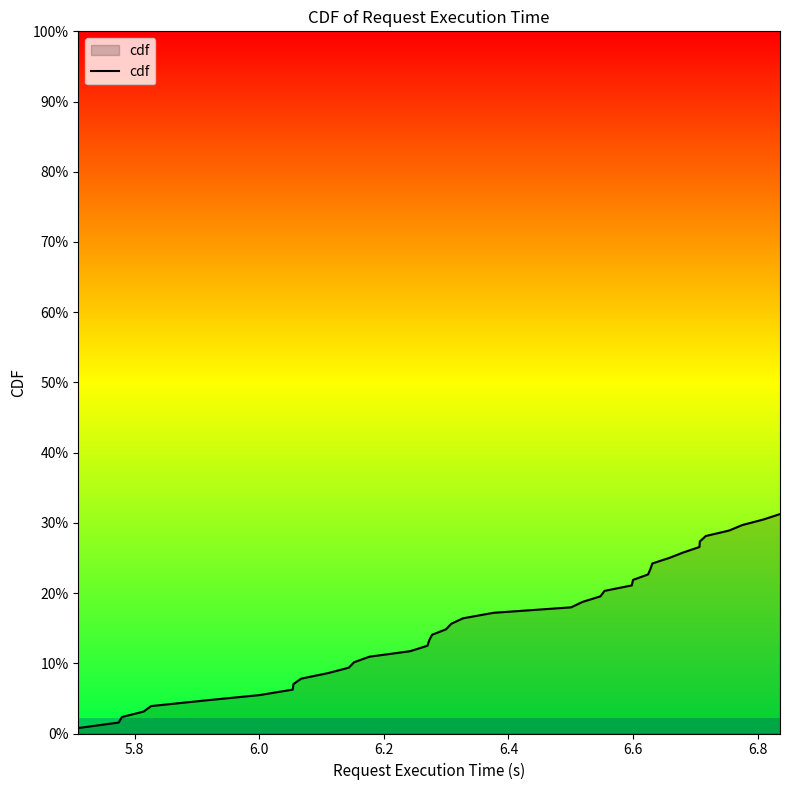

True or false: the data shows 0.0 at 6.8.

False